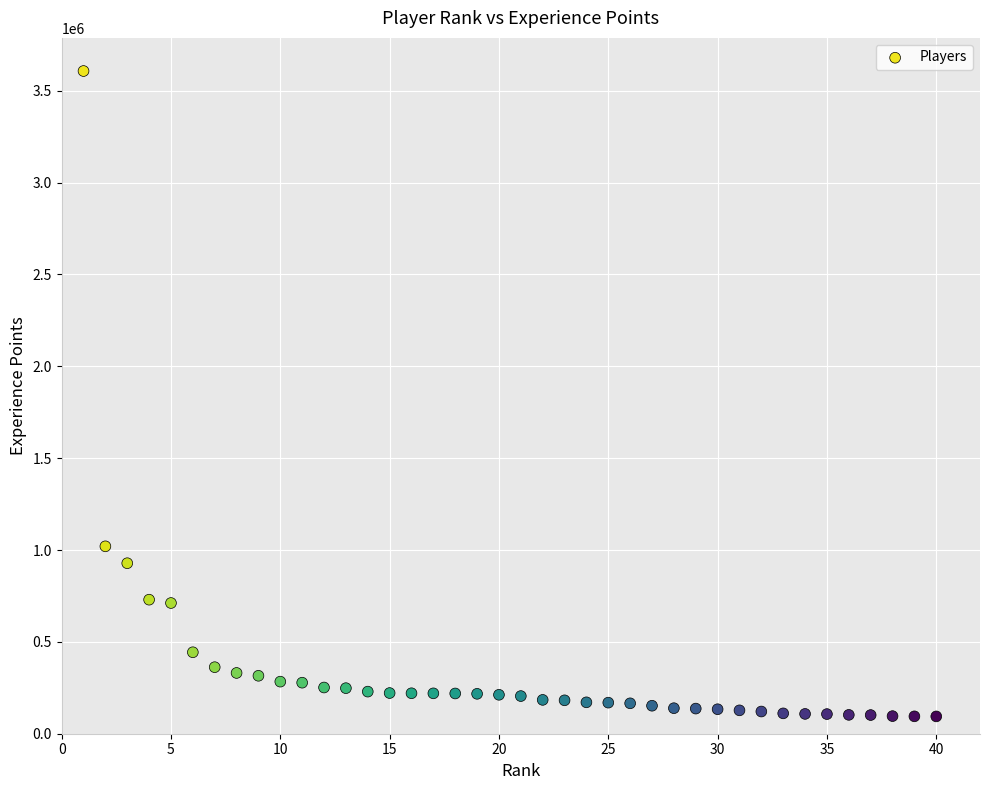

What Y value in the scatter plot is closest to 1850676?

1019976